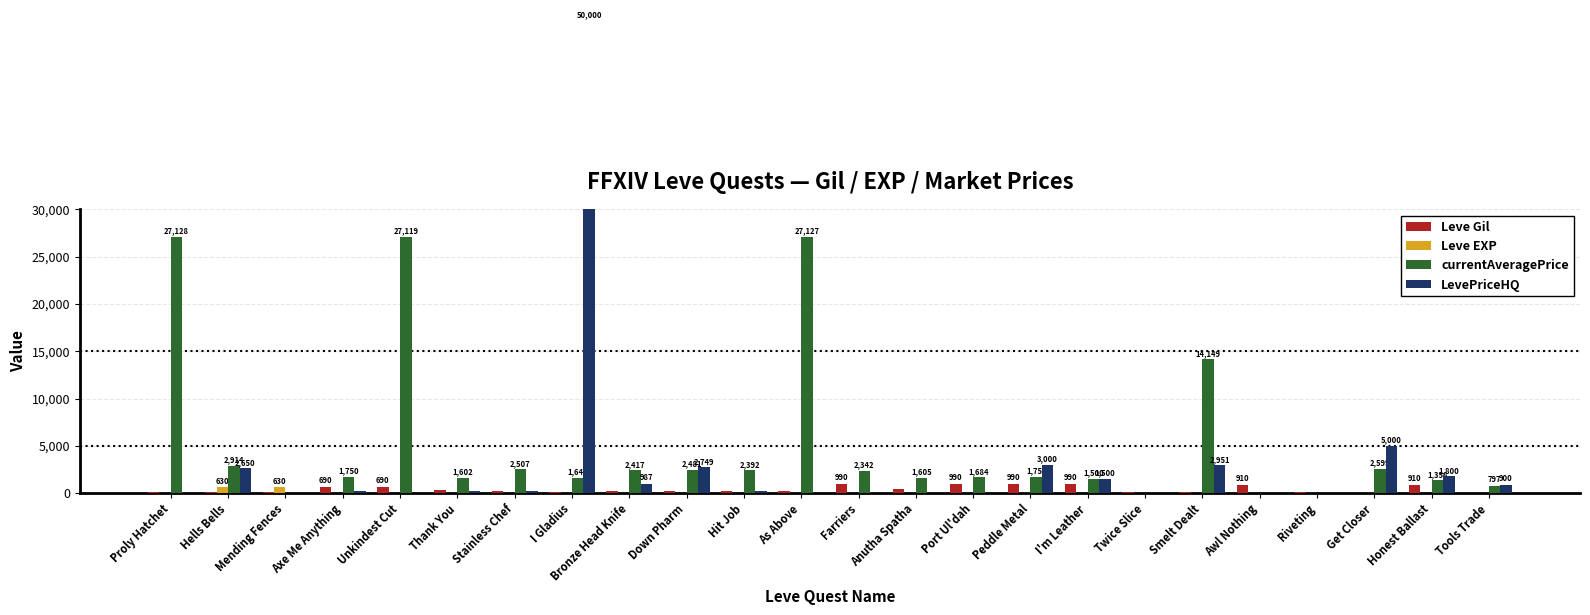

How many values in the Leve Gil series are below 220?

9